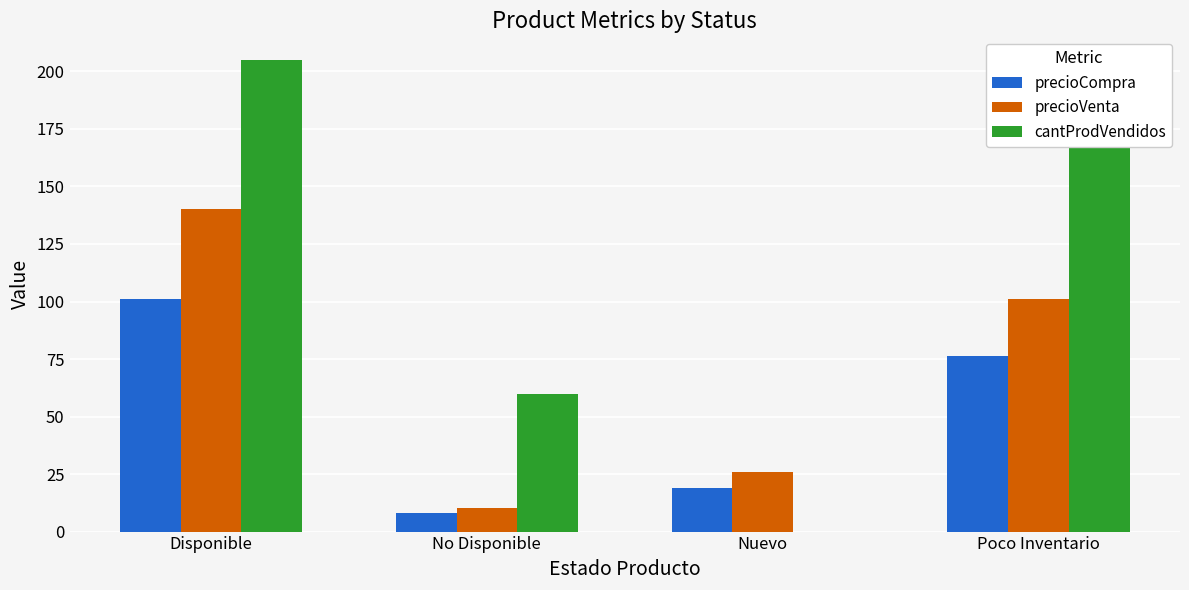

At which label does cantProdVendidos reach its peak?

Disponible